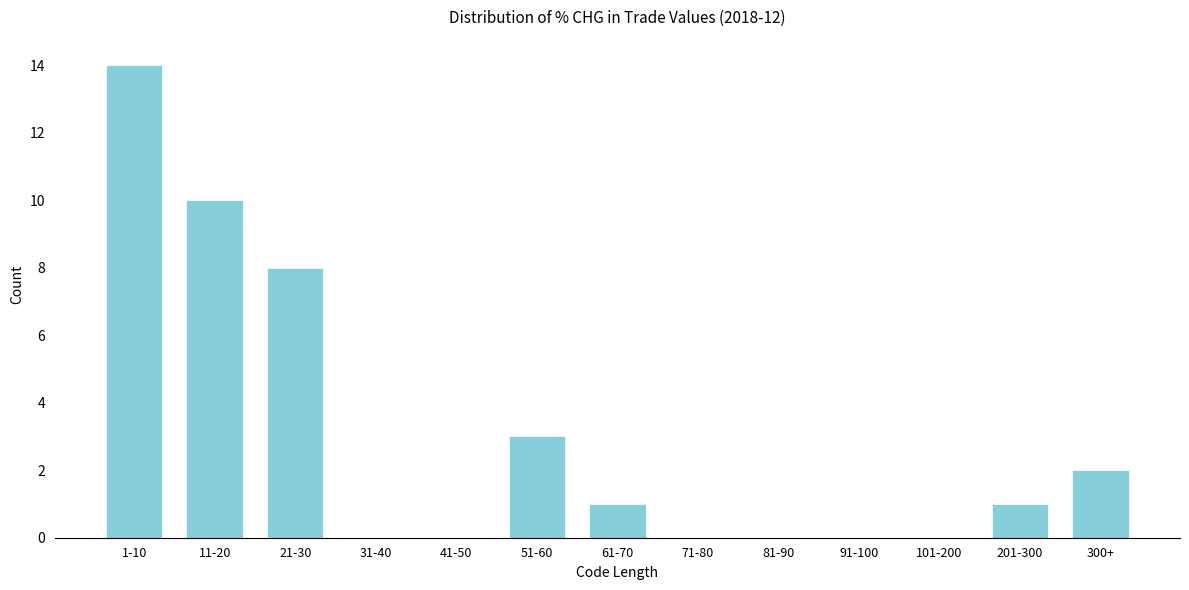

Reading left to right, what are all the values shown in this chart?

1-10=14	11-20=10	21-30=8	31-40=0	41-50=0	51-60=3	61-70=1	71-80=0	81-90=0	91-100=0	101-200=0	201-300=1	300+=2